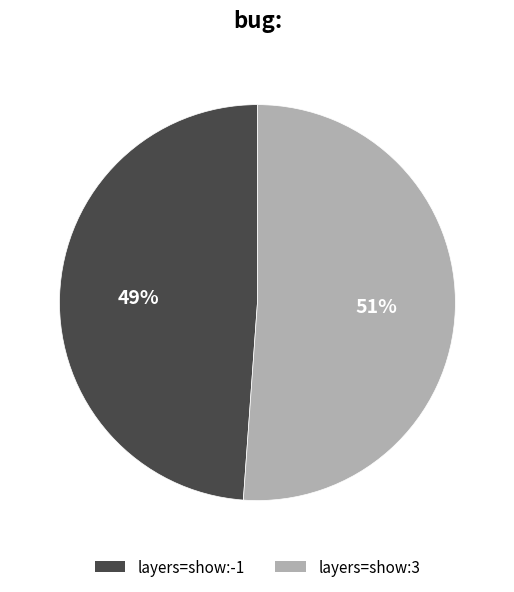

Which has a higher value, layers=show:-1 or layers=show:3?

layers=show:3